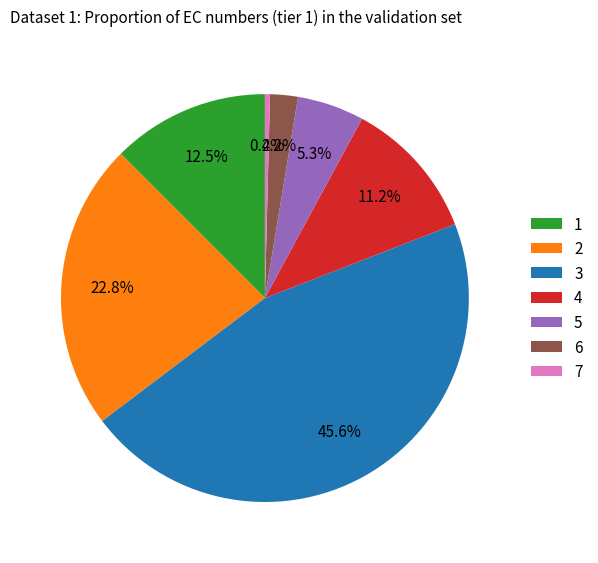

Between 3 and 1, which is larger?

3